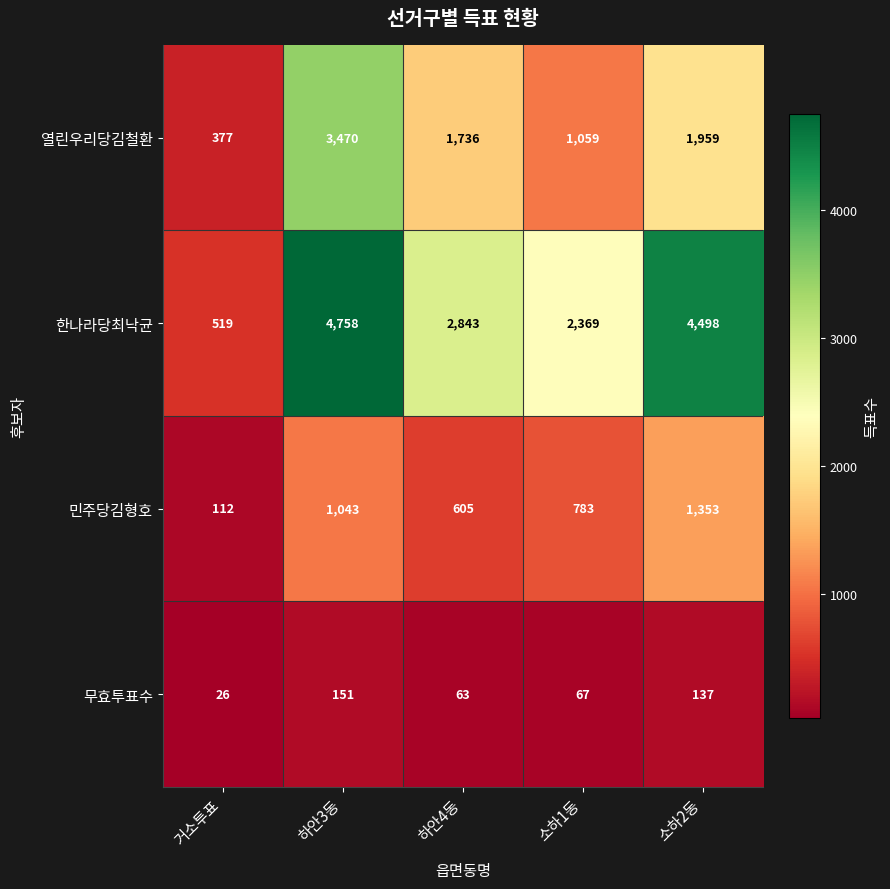

Which series has the largest total across all categories?

한나라당최낙균